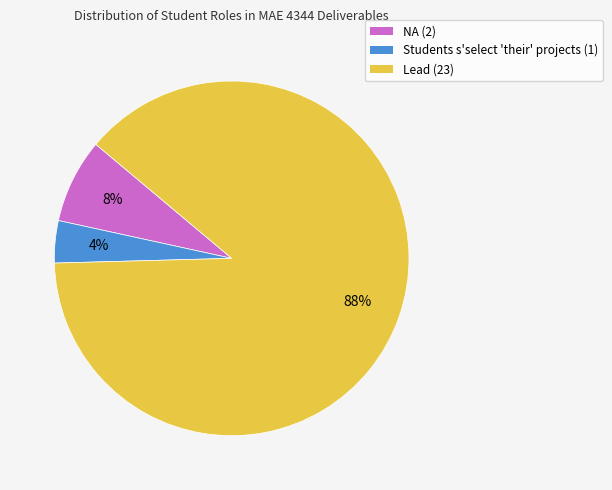

How many slices are in this pie chart?

3